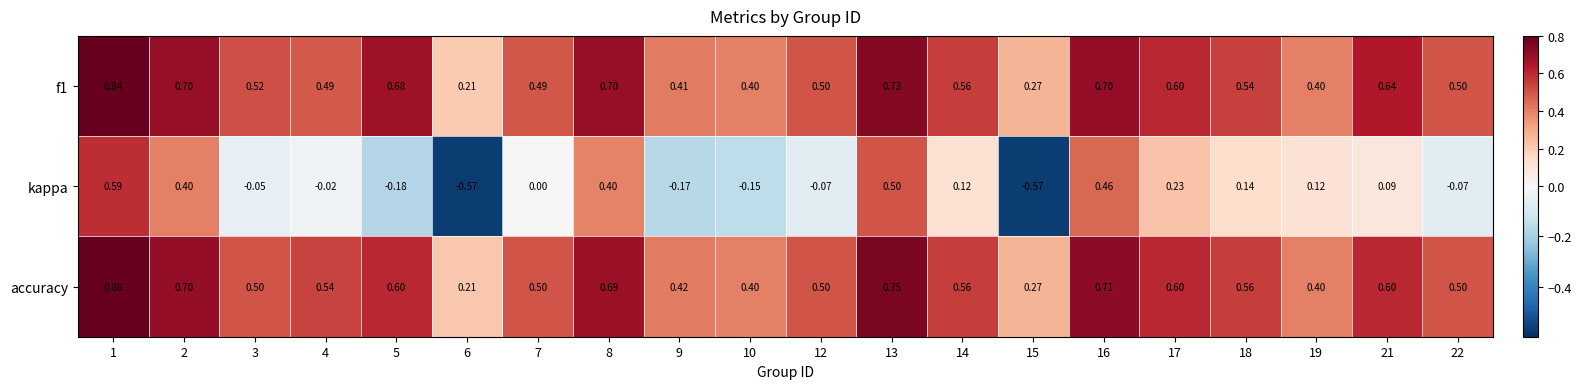

Which series has the largest range (max minus min)?

kappa